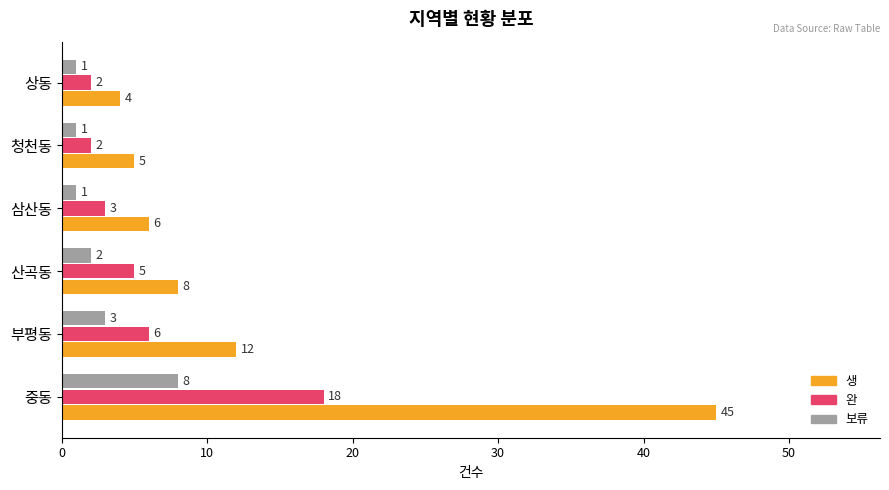

Count the number of data series in this chart.

3